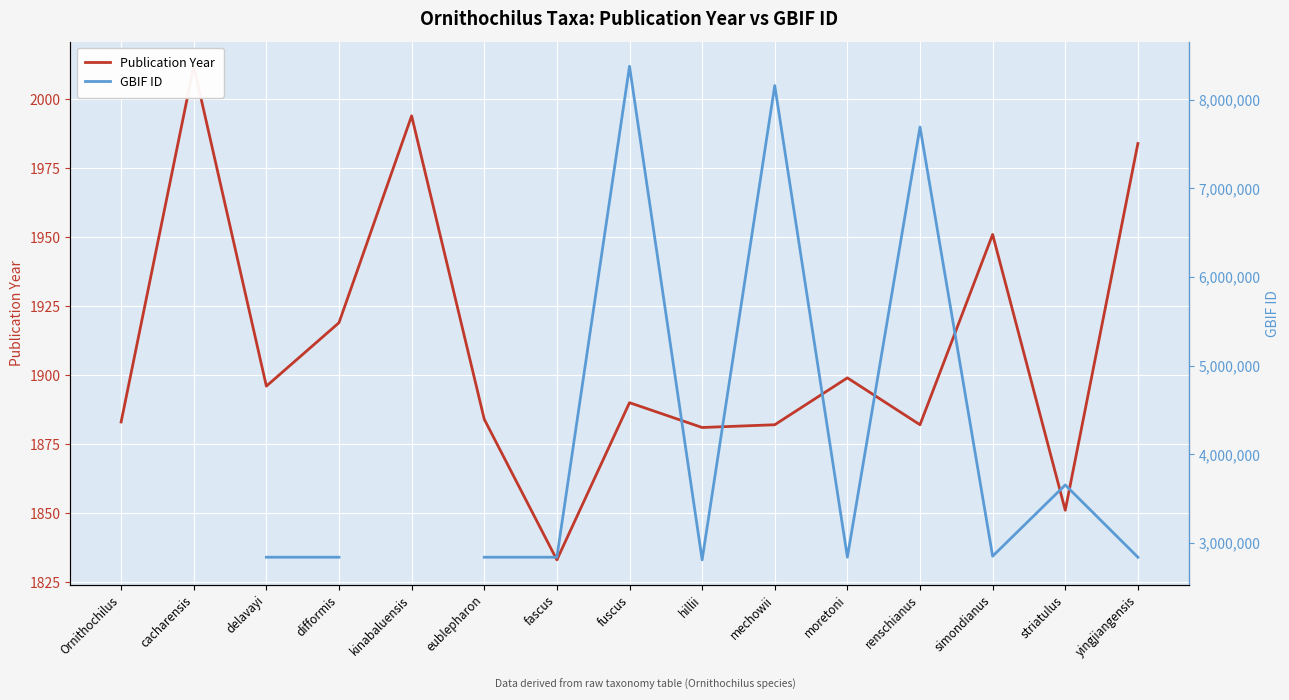

What is the difference between the maximum and minimum values in the Publication Year series?

179.0